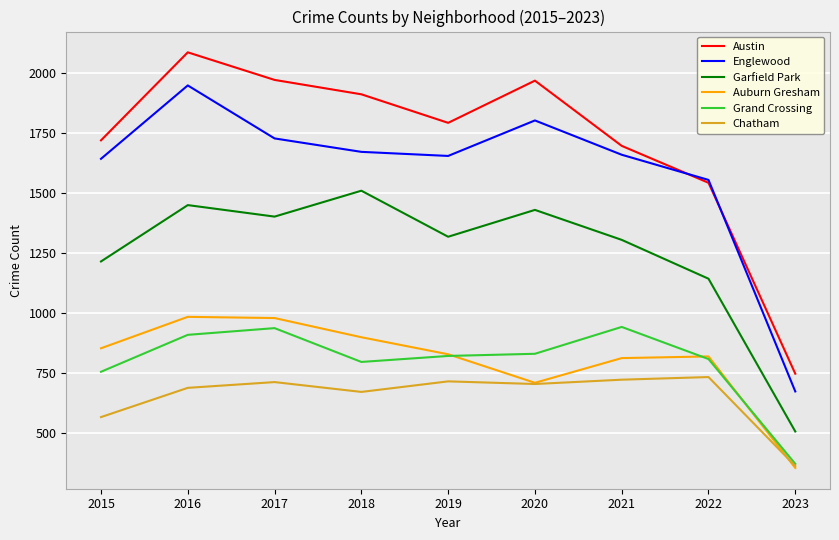

What is the total value across all series at 2020?

7439